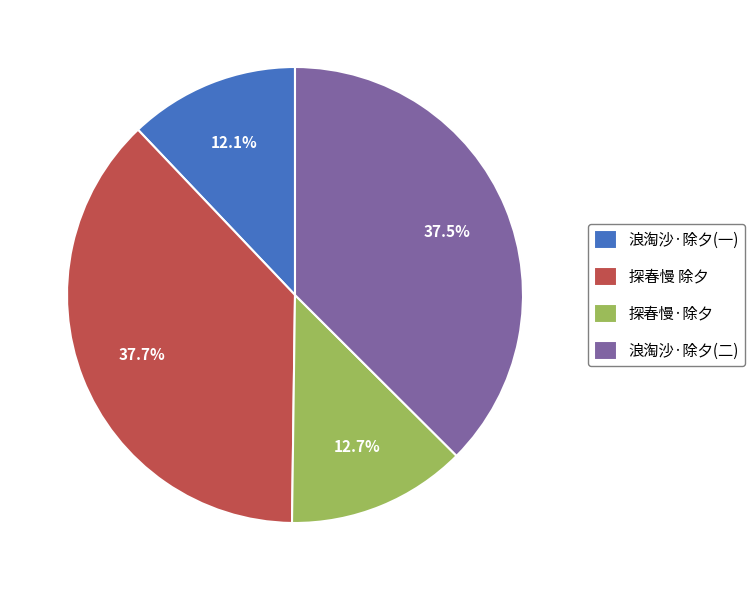

Which slice is the smallest?

浪淘沙·除夕(一)